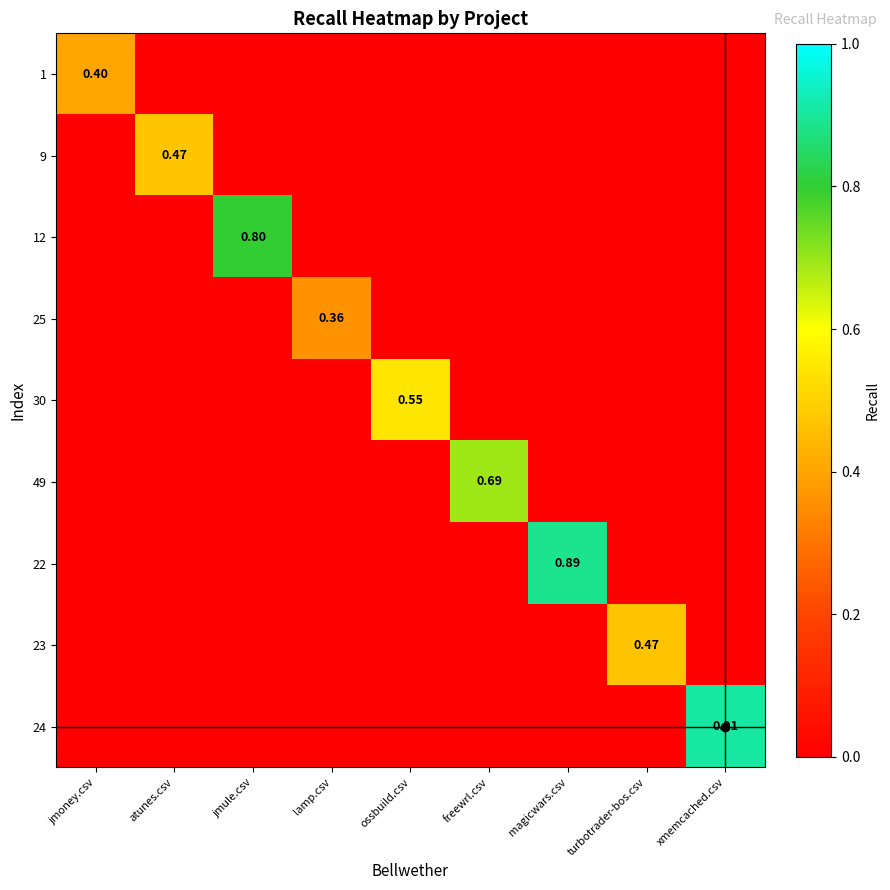

At how many categories does at least one series exceed 0?

9